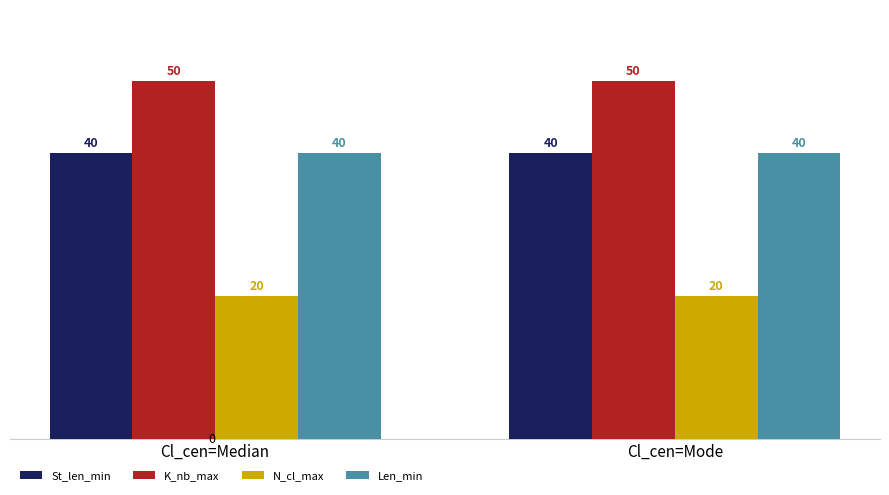

The value of Len_min at Cl_cen=Median is 17. True or false?

False